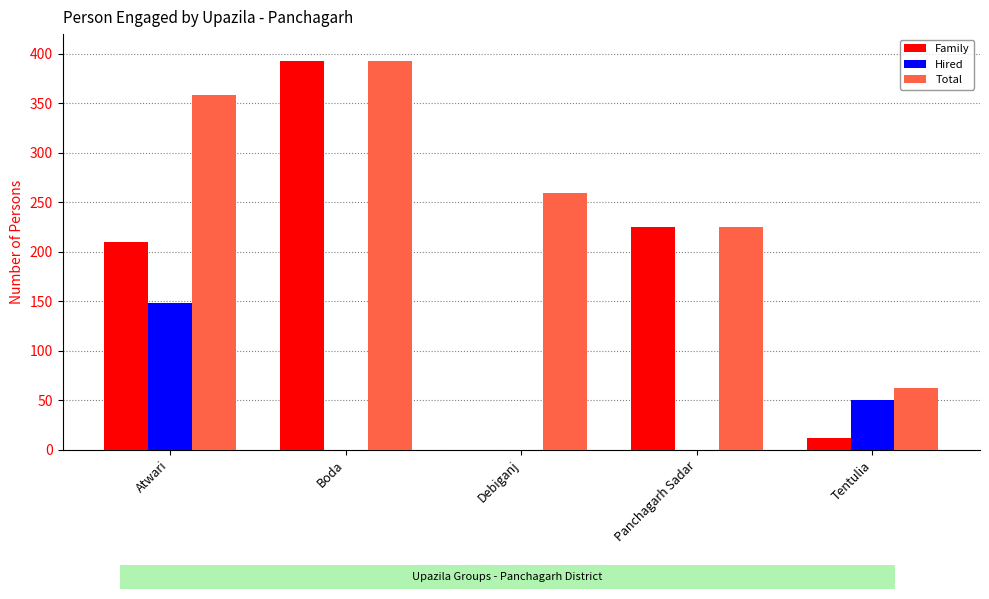

Where does the Total series first go above 259?

Atwari